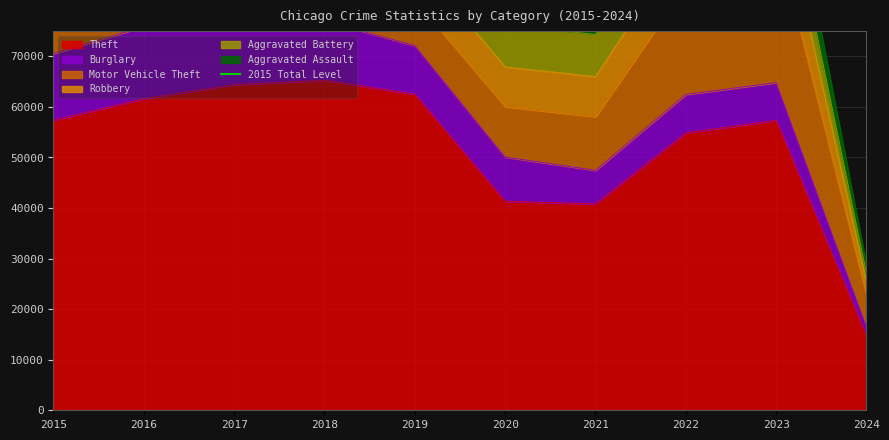

Which series ends up on top after the final intersection of Aggravated Assault and Aggravated Battery?

Aggravated Assault